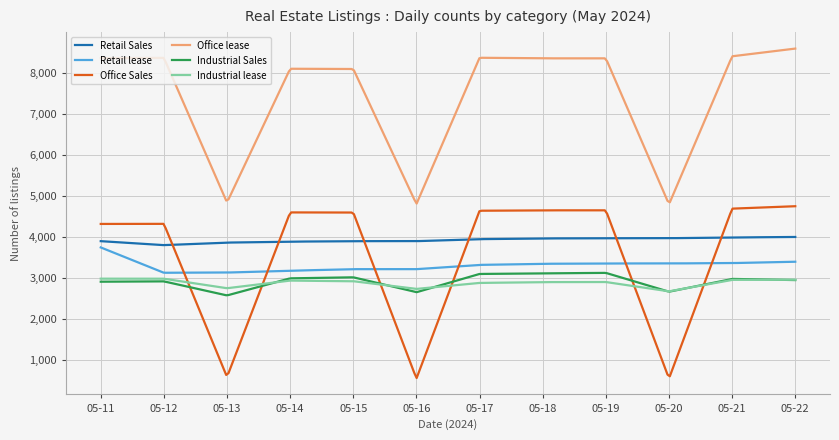

What is the average value of the Office lease series?

7361.5